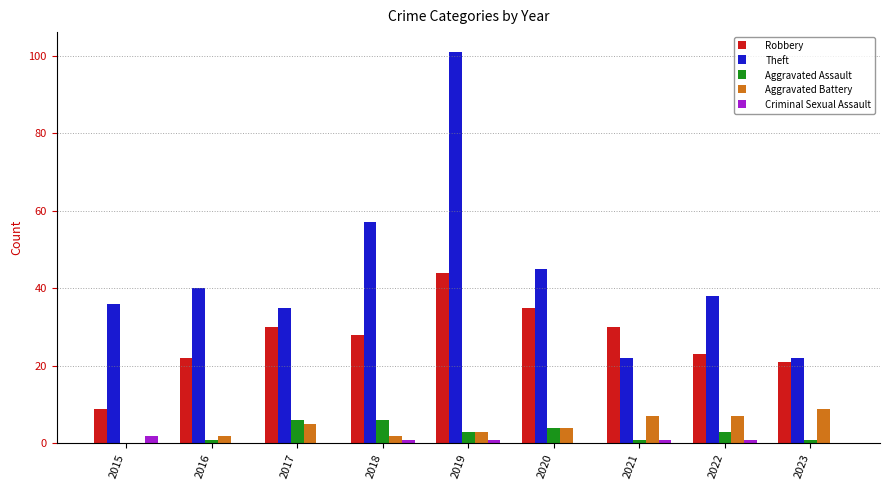

Count the number of data series in this chart.

5